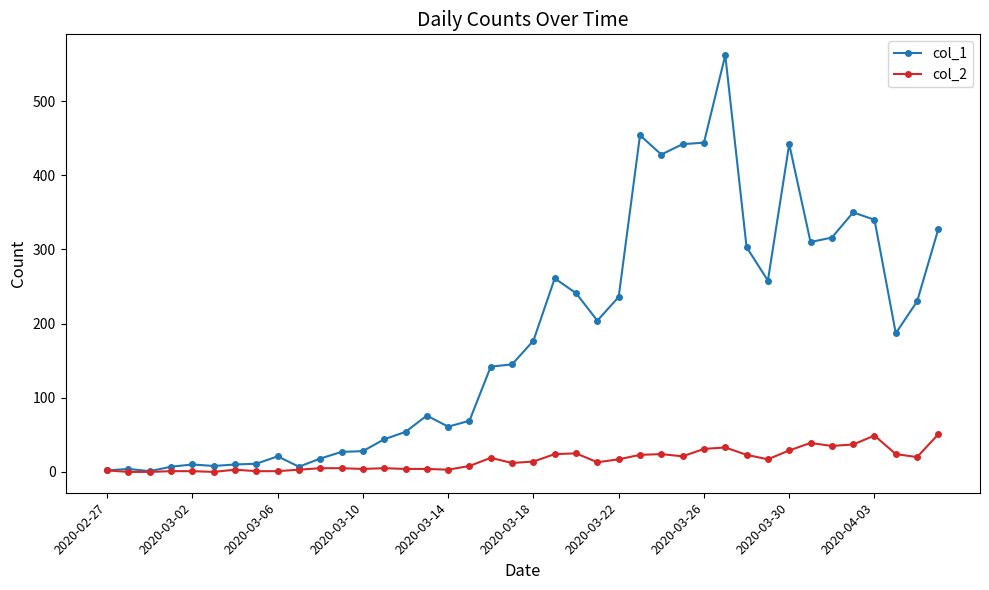

What is the value of the col_2 point at the 5th from the left?

1